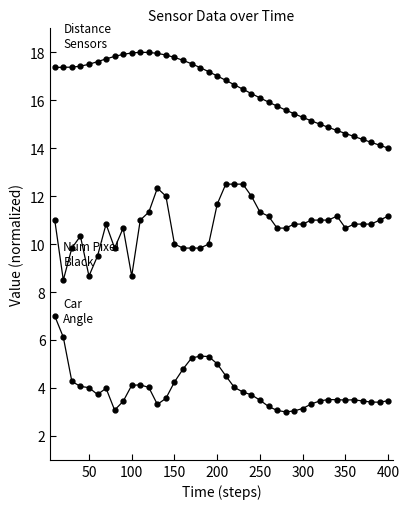

The Num Pixel Black series shows 15.1 at 38. True or false?

False